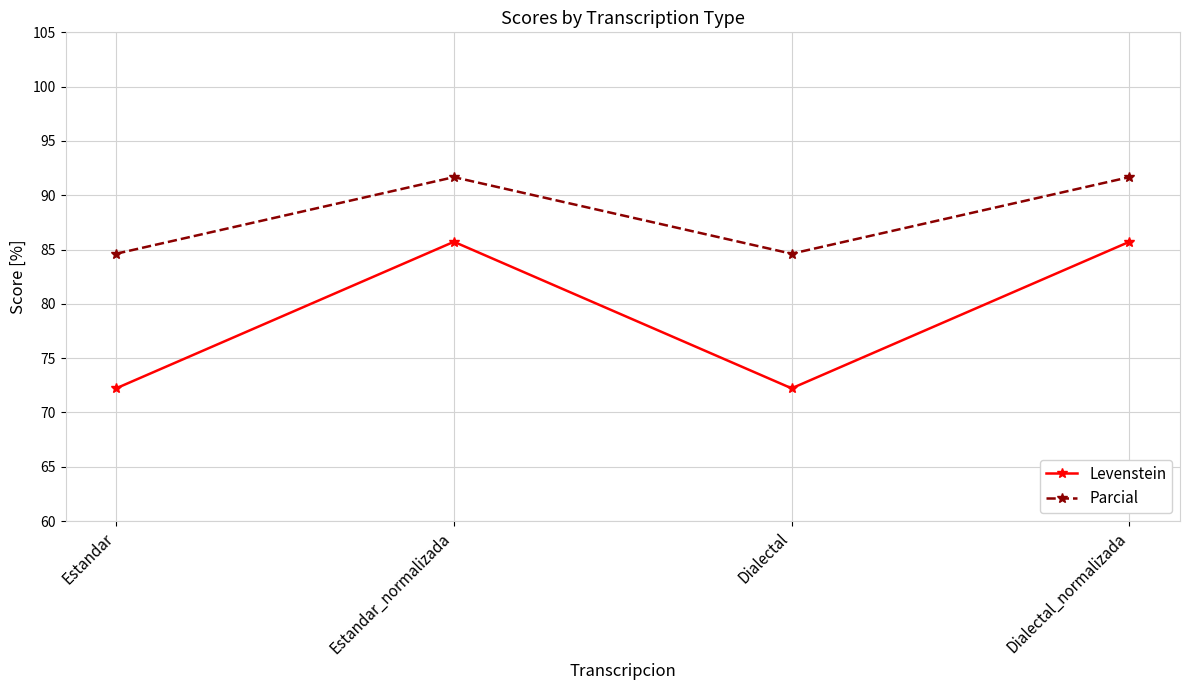

Is it true that Parcial equals 62.5 at Estandar_normalizada?

False